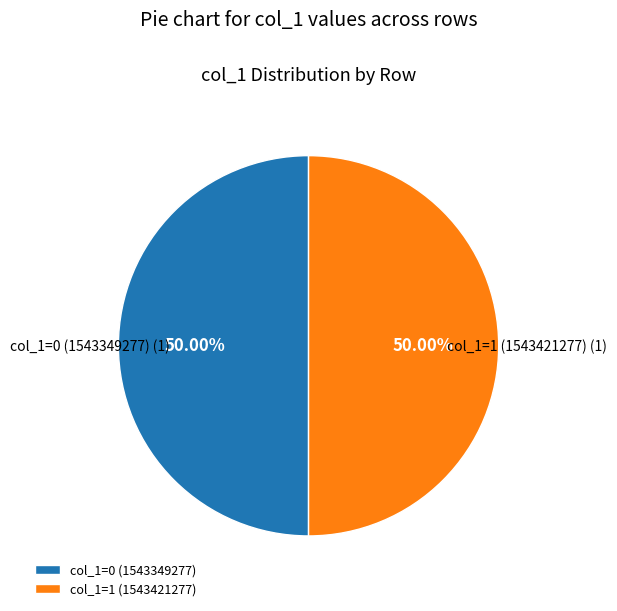

Approximately how many times larger is the value at col_1=0 (1543349277) compared to col_1=1 (1543421277)?

1.0